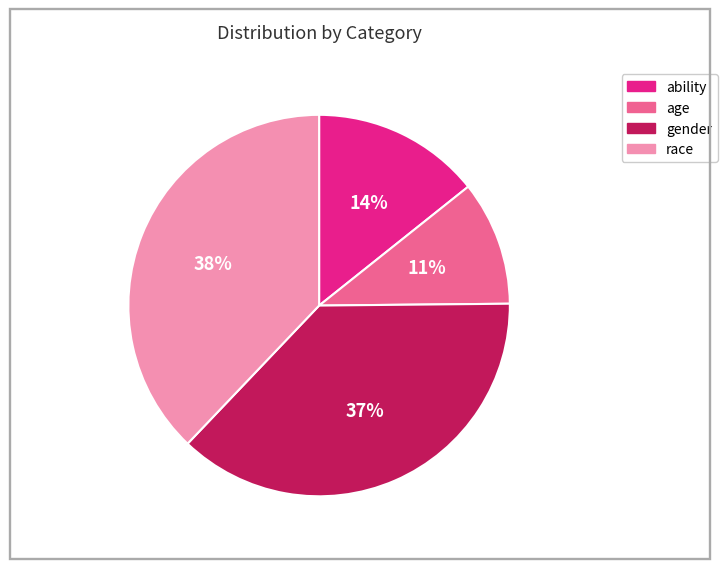

Rank the categories by value from lowest to highest.

age, ability, gender, race